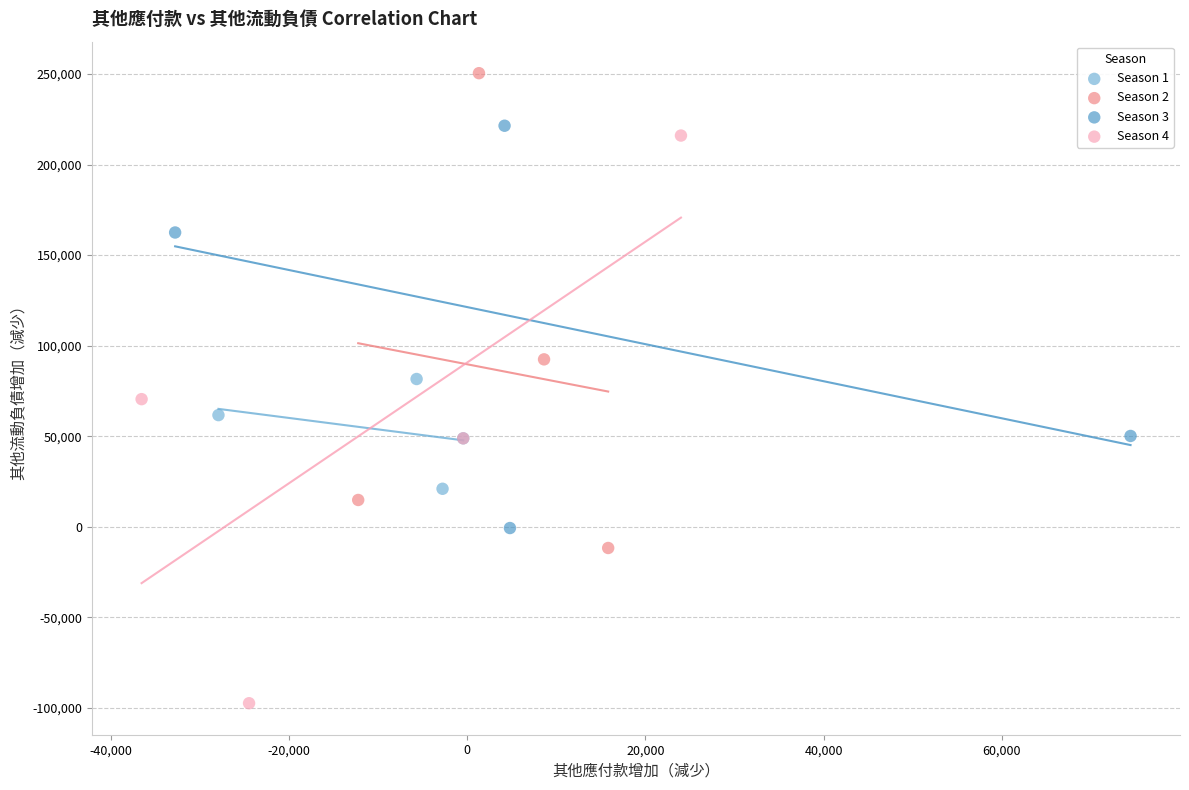

Which series reaches the minimum Y coordinate?

Season 4